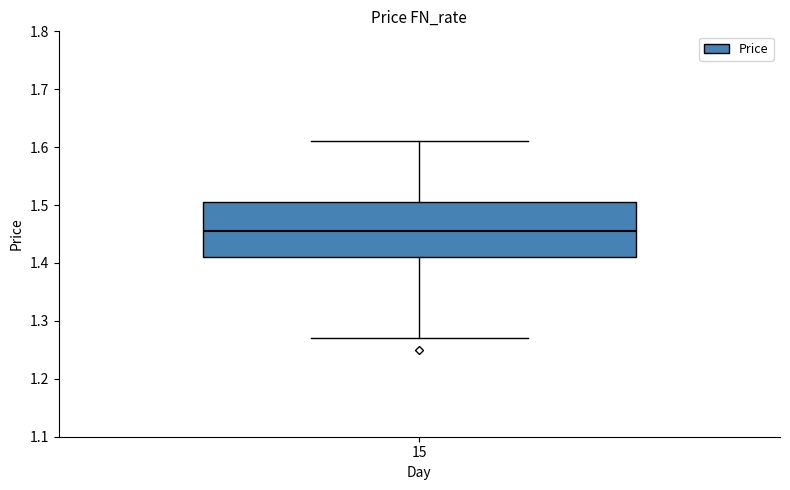

Transcribe this box plot: give where the median line is, the range the box spans, and where the two whiskers end, as read against the y-axis. The values are not printed on the chart, so give them approximately, as read against the axis.

median 1.46, box 1.41 to 1.51, whiskers 1.27 to 1.61